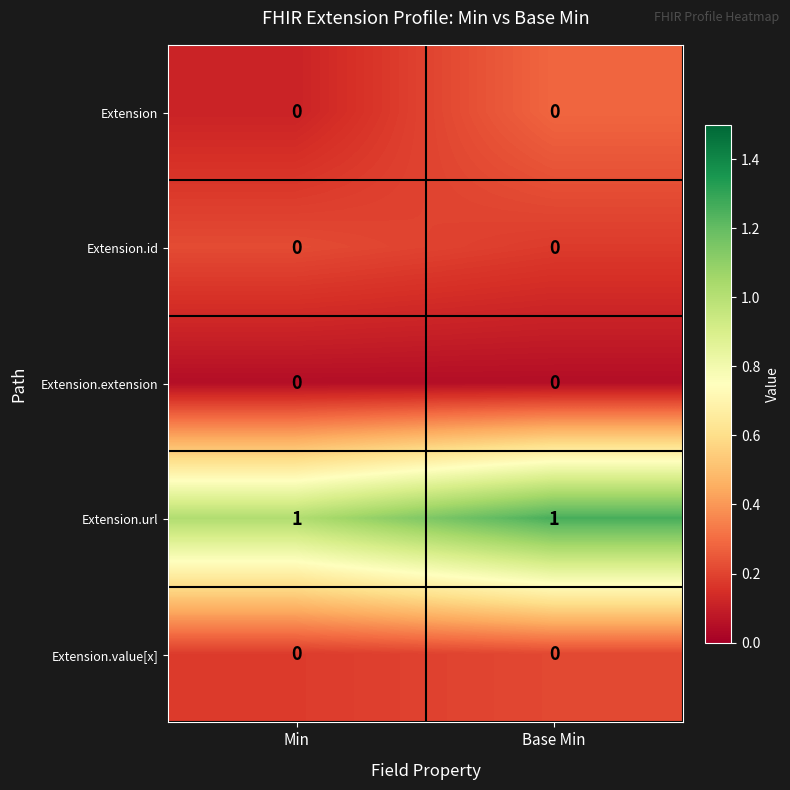

The Extension.url series shows 1 at Base Min. True or false?

True